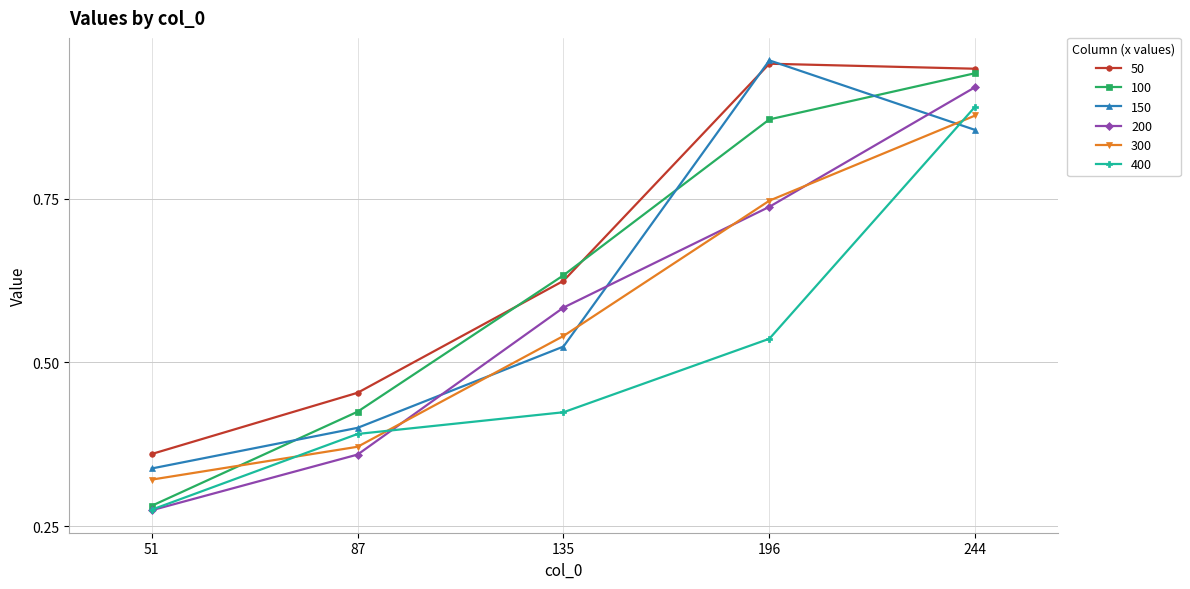

True or false: 400 has more than 2 interior local peaks.

False